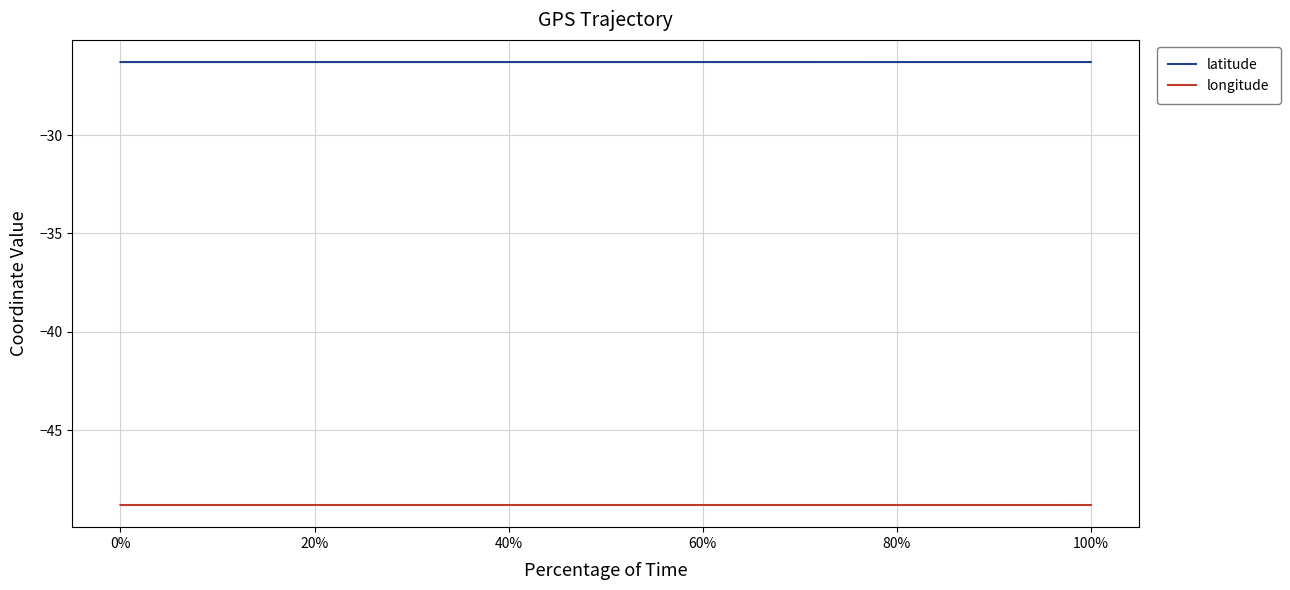

Which series has the largest total across all categories?

latitude